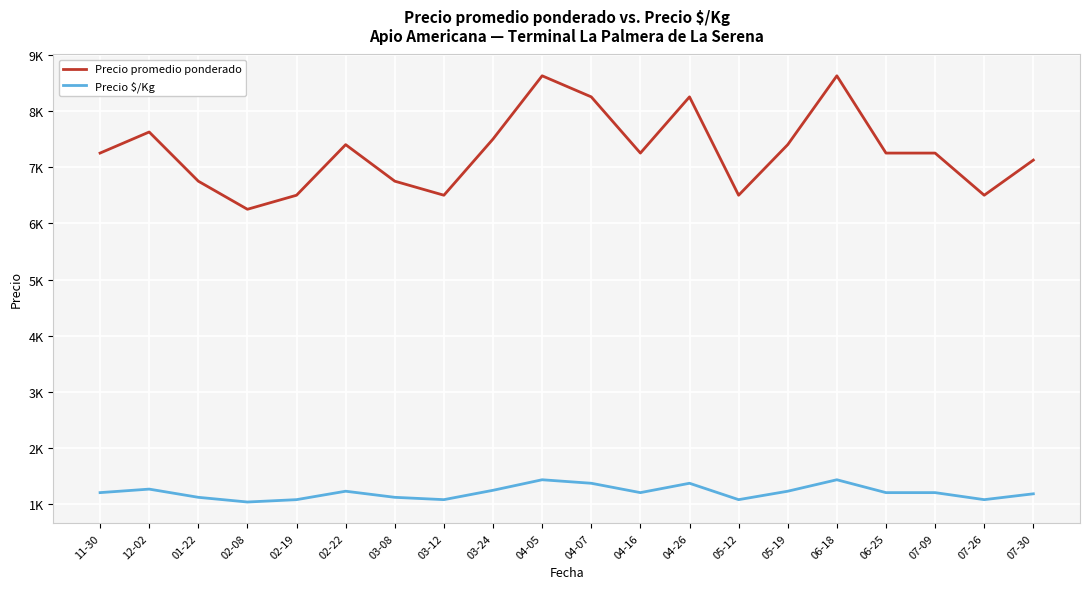

True or false: Precio $/Kg and Precio promedio ponderado cross at least once.

False